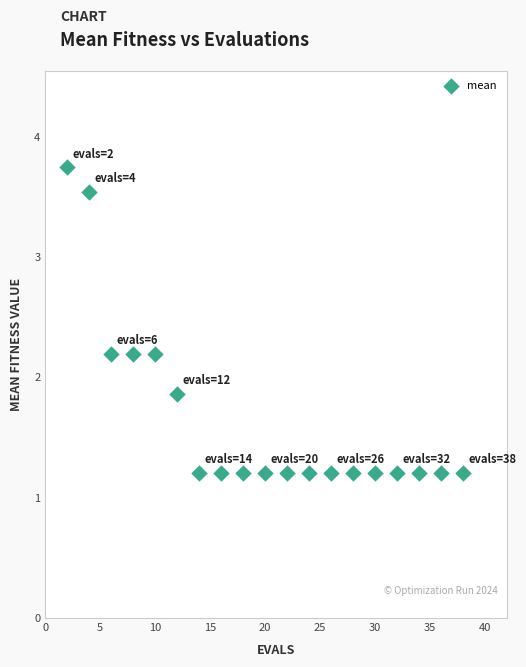

What is the range of Y values (max minus min)?

2.5